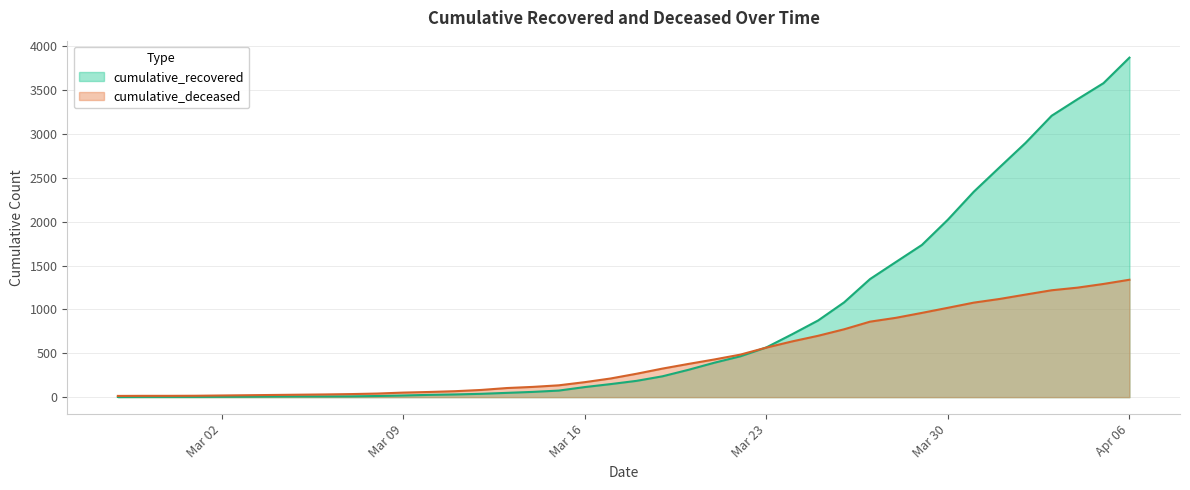

What is the difference between the maximum and second lowest values in the cumulative_deceased series?

1324